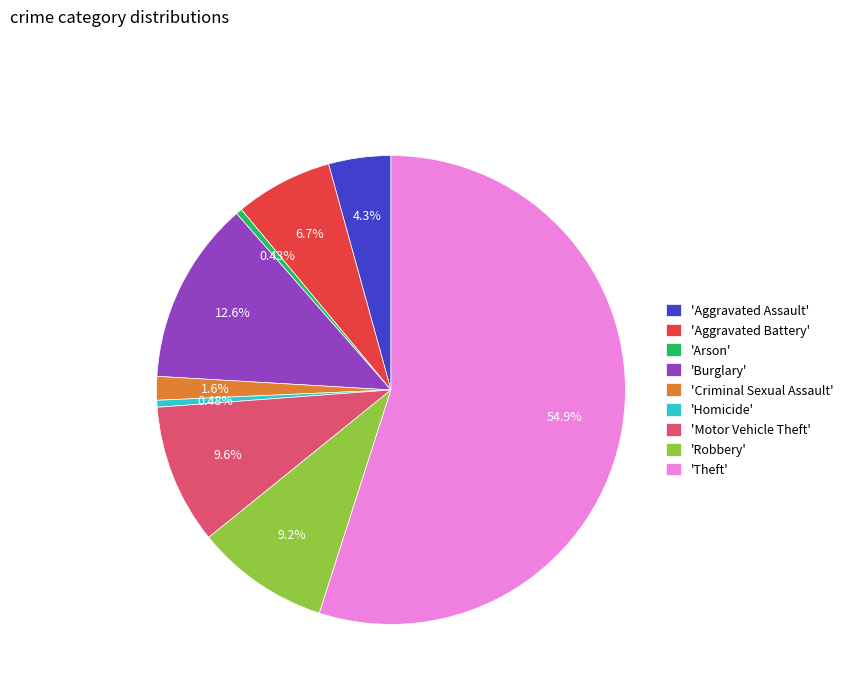

Is the sum of 'Motor Vehicle Theft' and 'Aggravated Battery' greater than half?

No